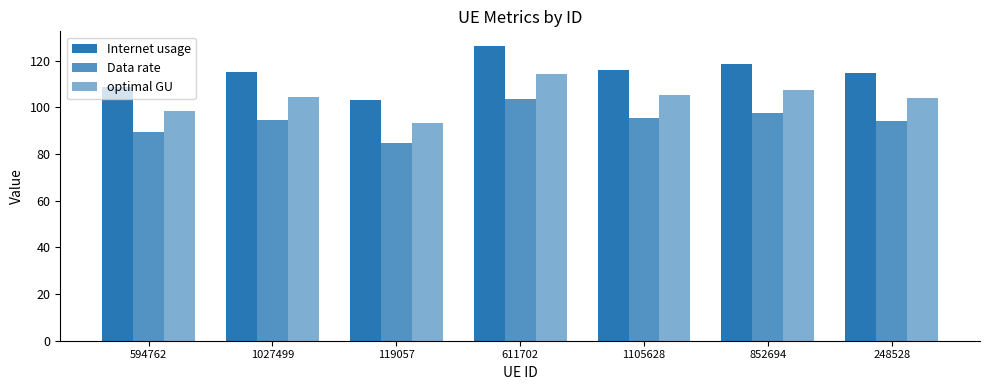

Which has a higher value, 1027499 or 119057?

1027499